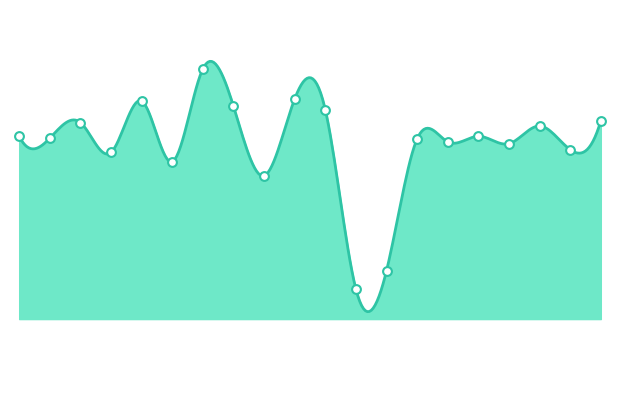

What is the change in value from 0 to 10?

+44.3